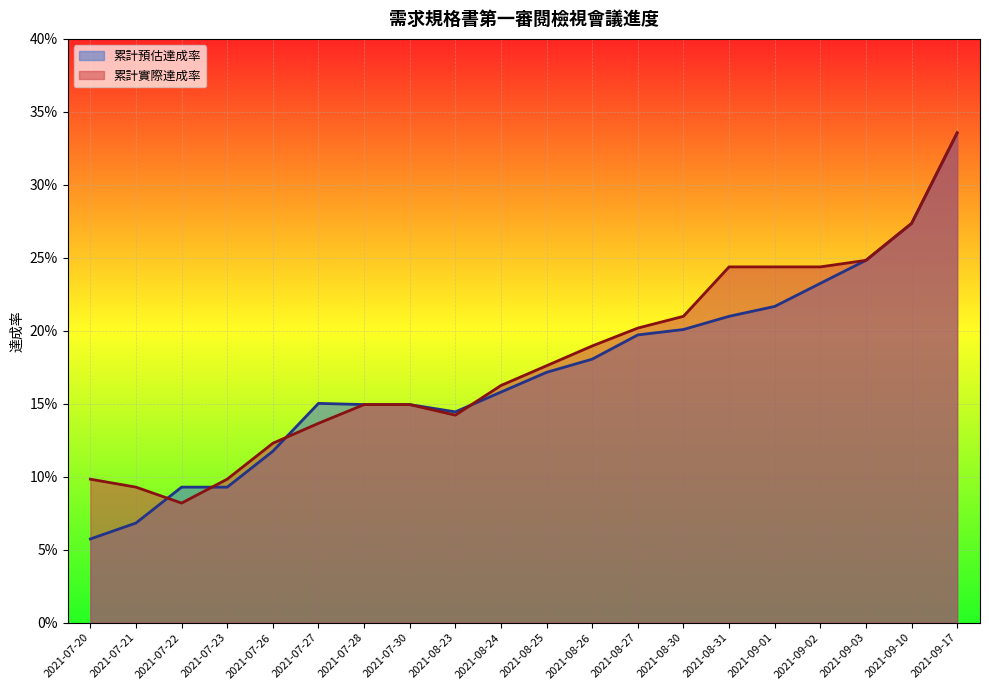

How many times do 累計預估達成率 and 累計實際達成率 cross each other?

4